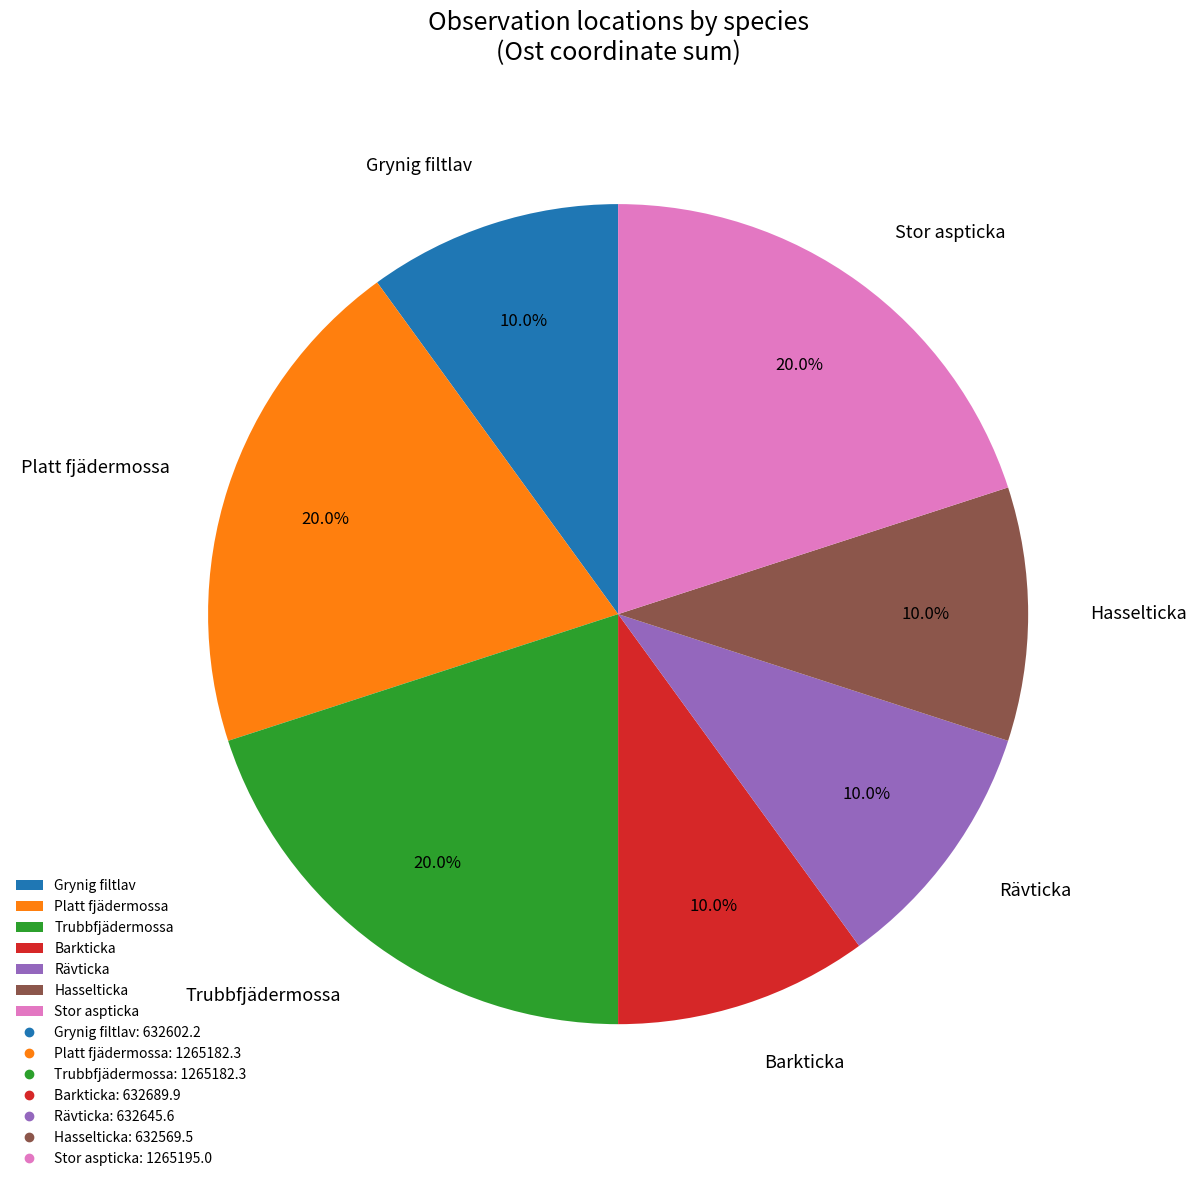

Is Stor aspticka the majority of the pie?

No